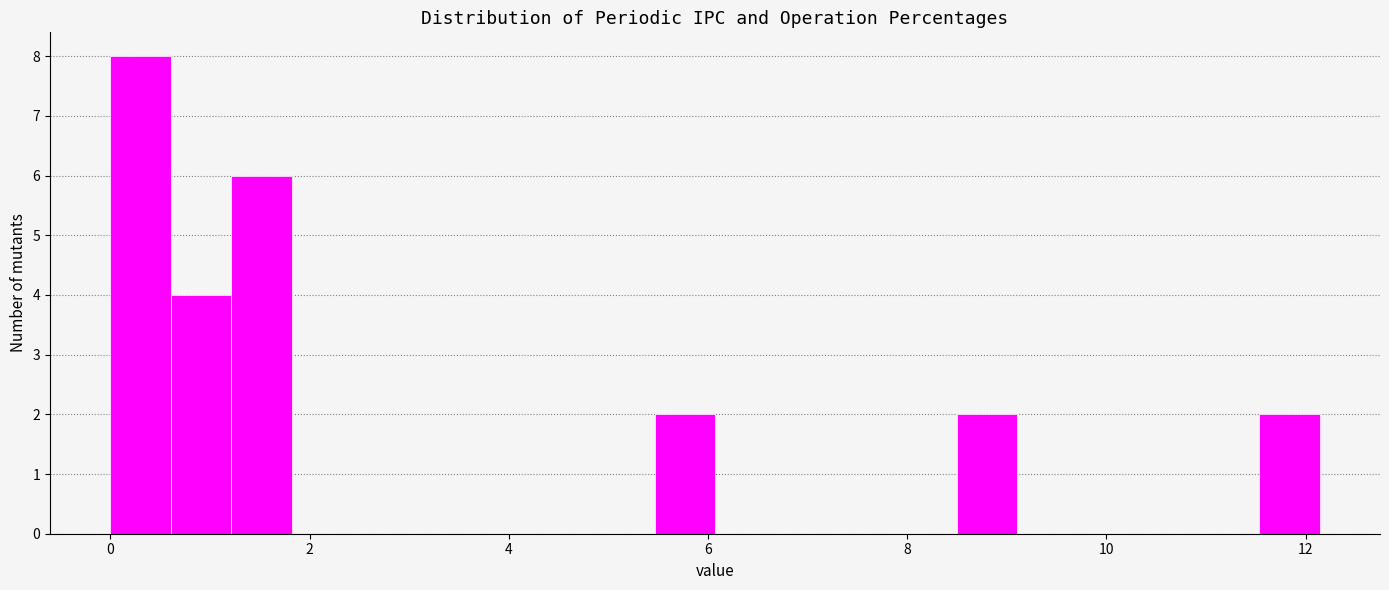

Around what value on the x-axis is the tallest bar? Give the approximate position of its centre, as read against the axis.

0.4